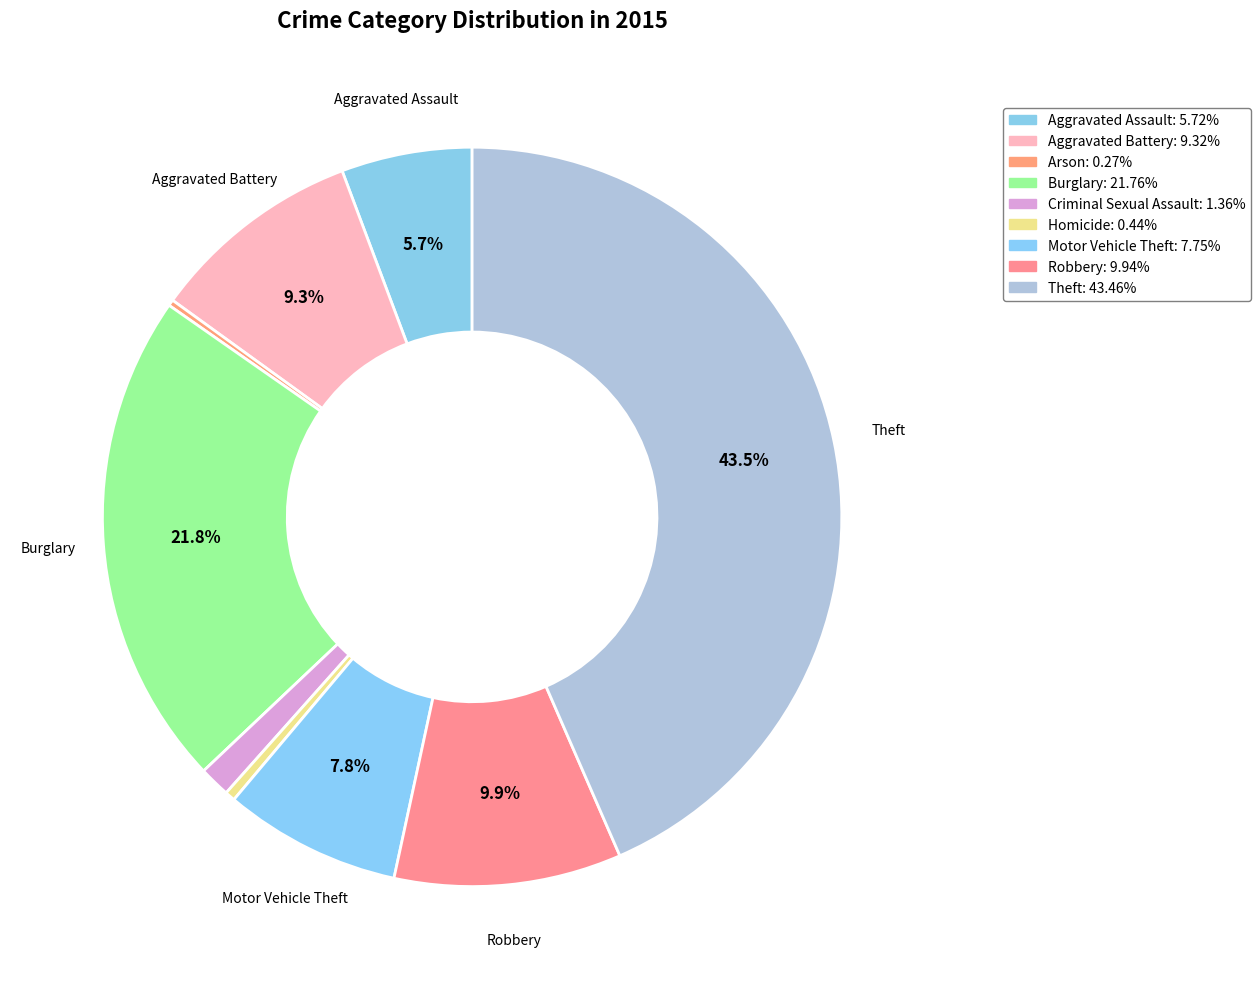

How many slices are in this pie chart?

9